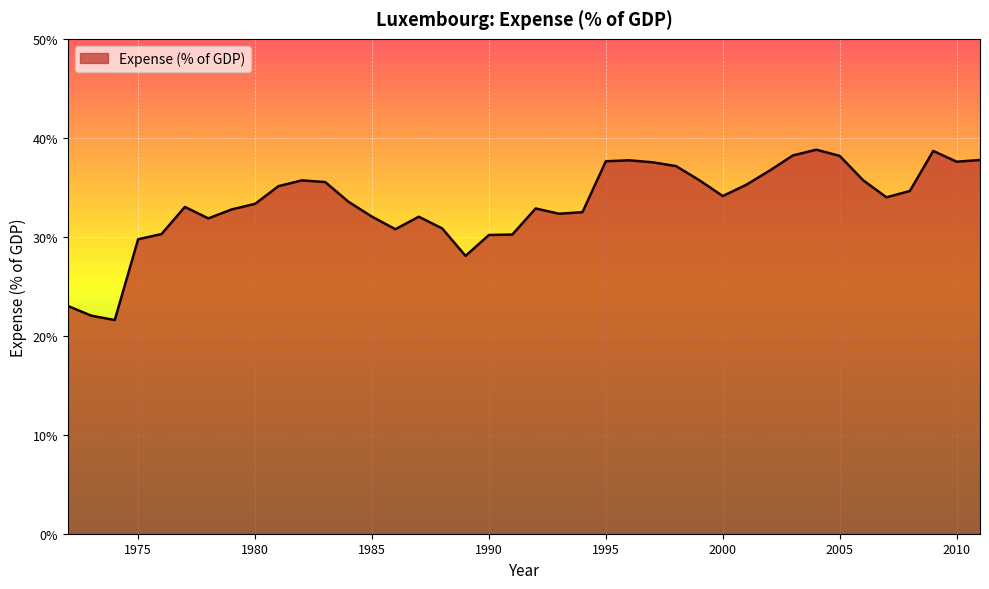

What is the greatest value displayed?

38.8